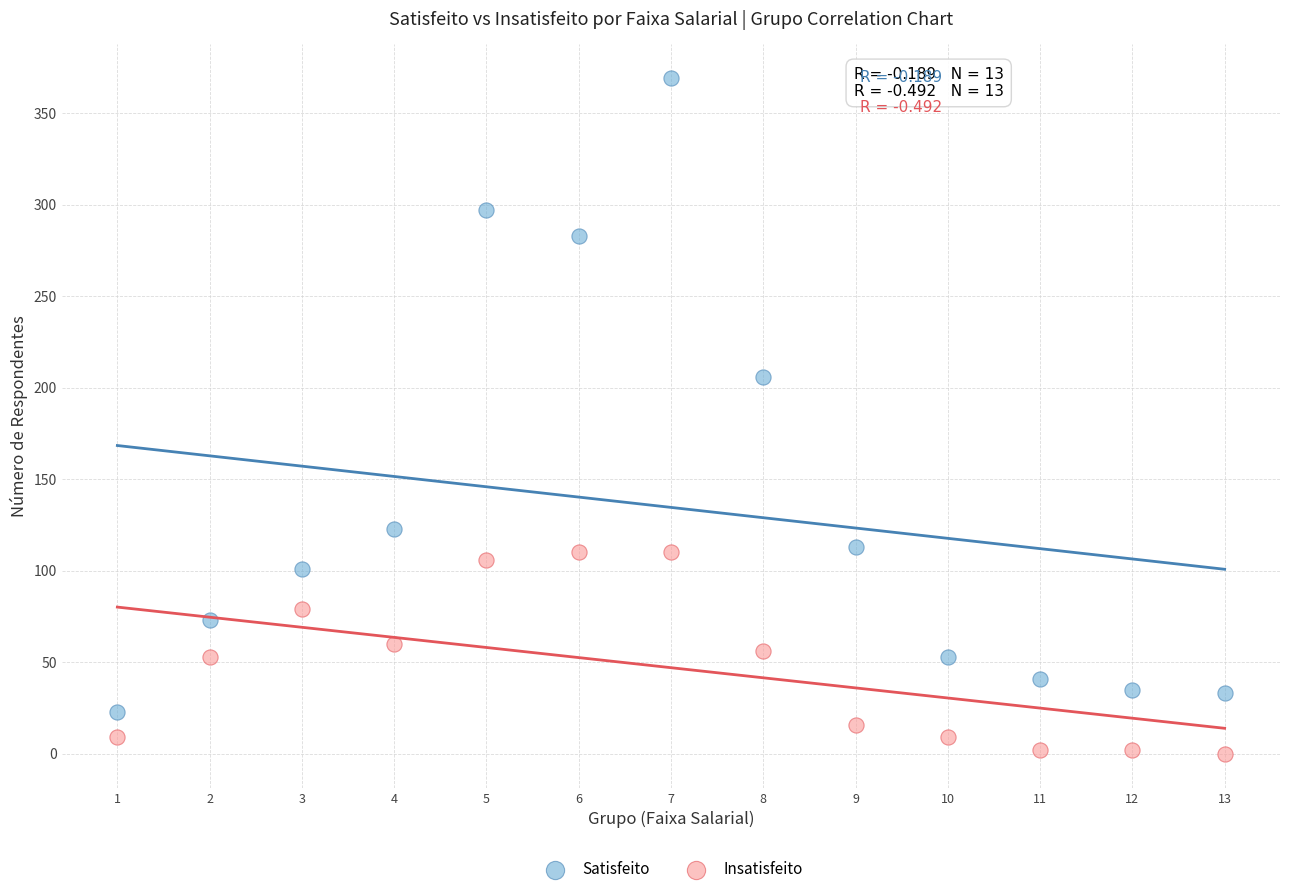

Across all data points, what is the range of Y values (max minus min)?

369